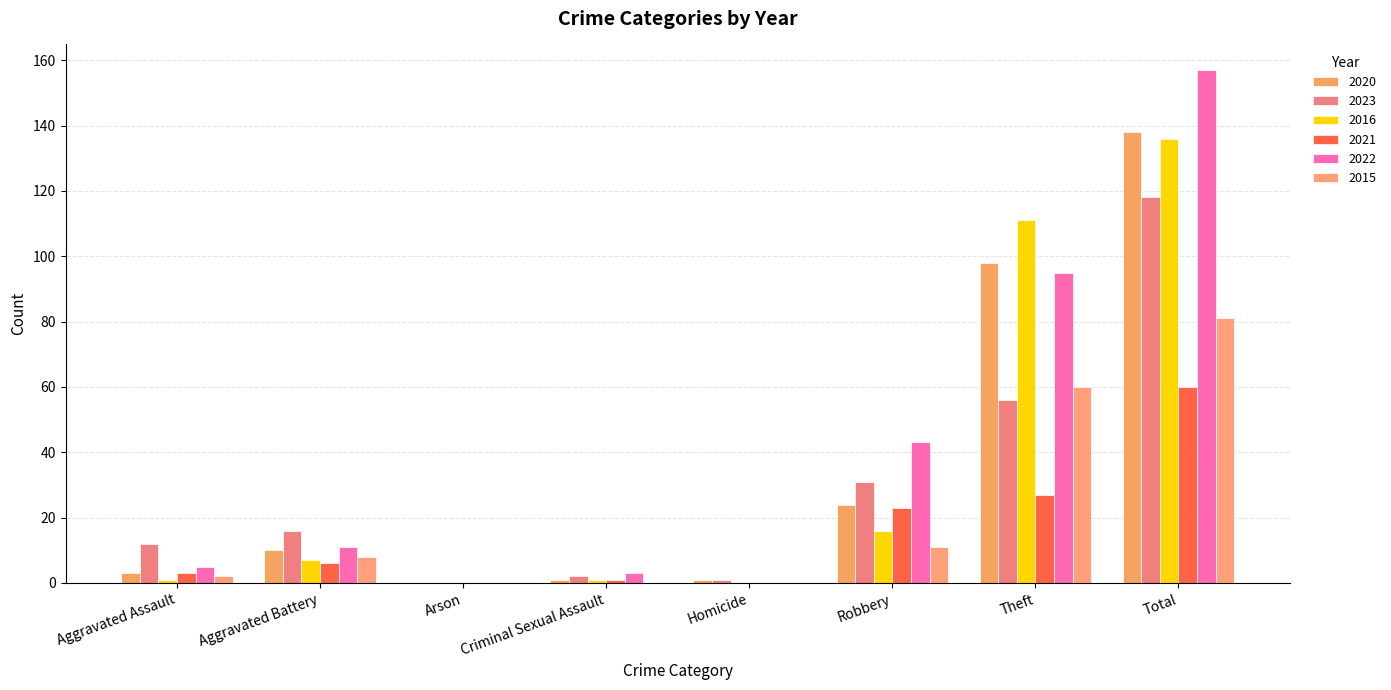

Count the number of data series in this chart.

6